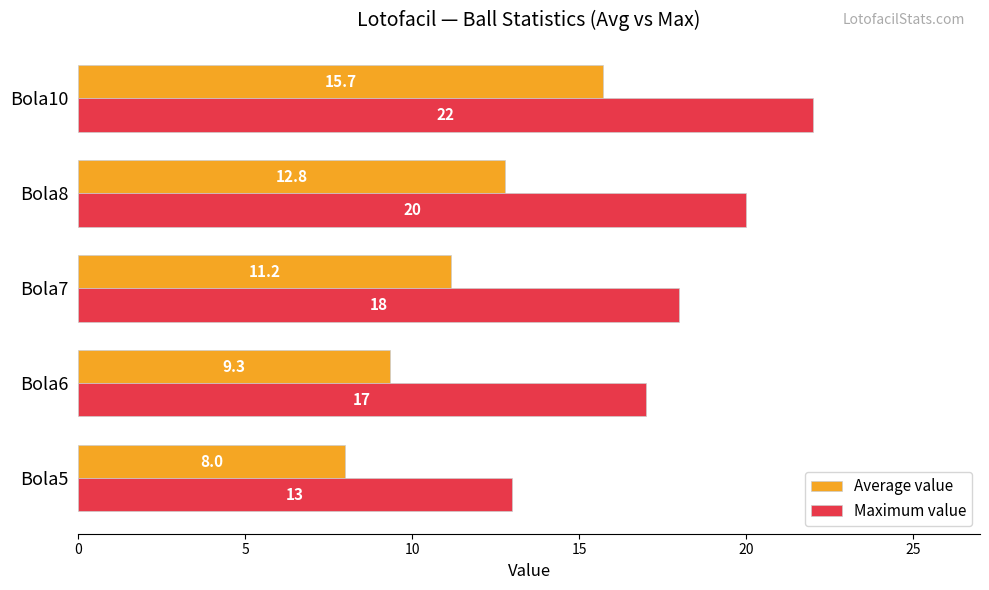

At which label does Average value reach its minimum?

Bola5